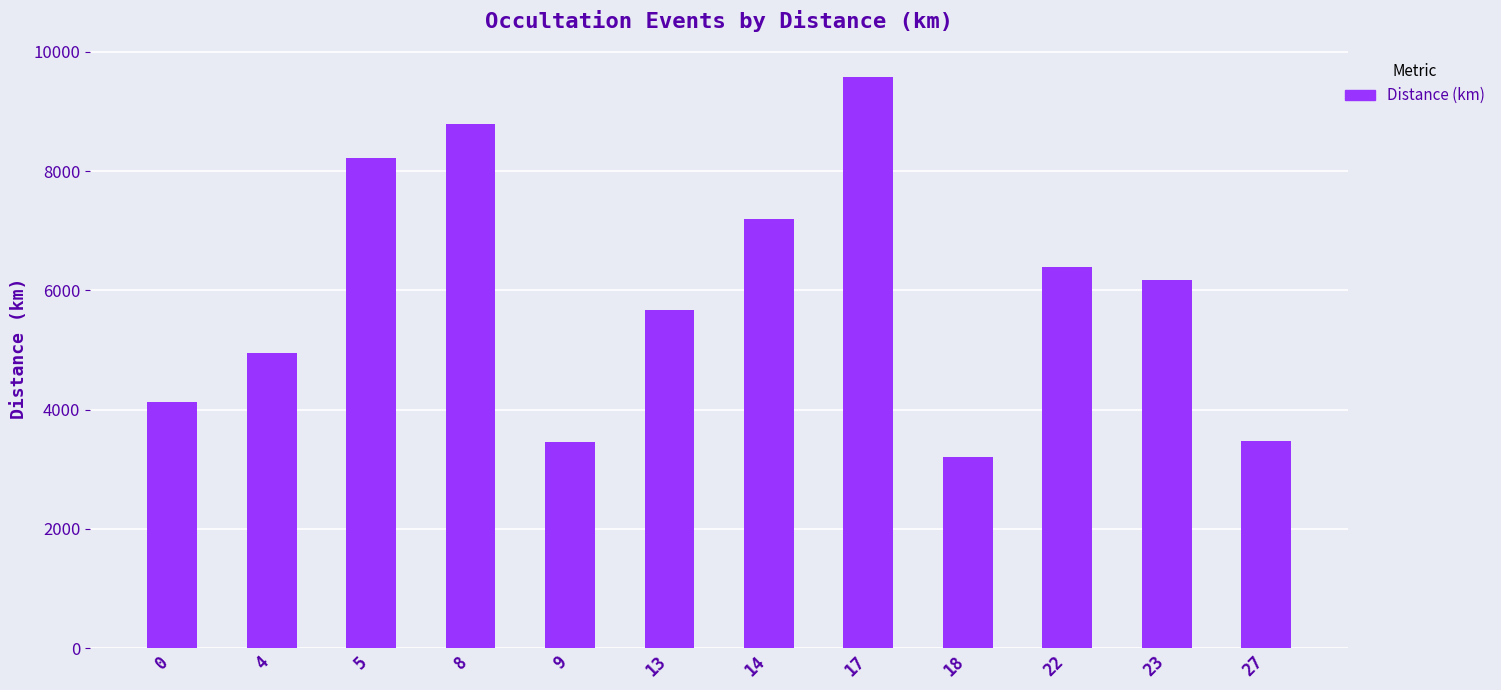

Is it true that the value at 13 is 5677.6?

True